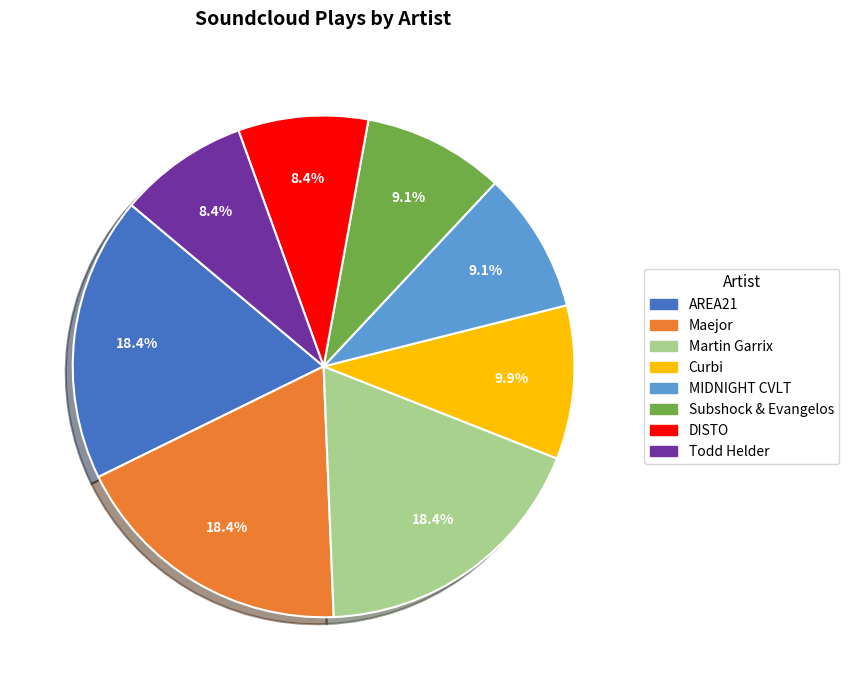

Is the sum of DISTO and Todd Helder greater than half?

No